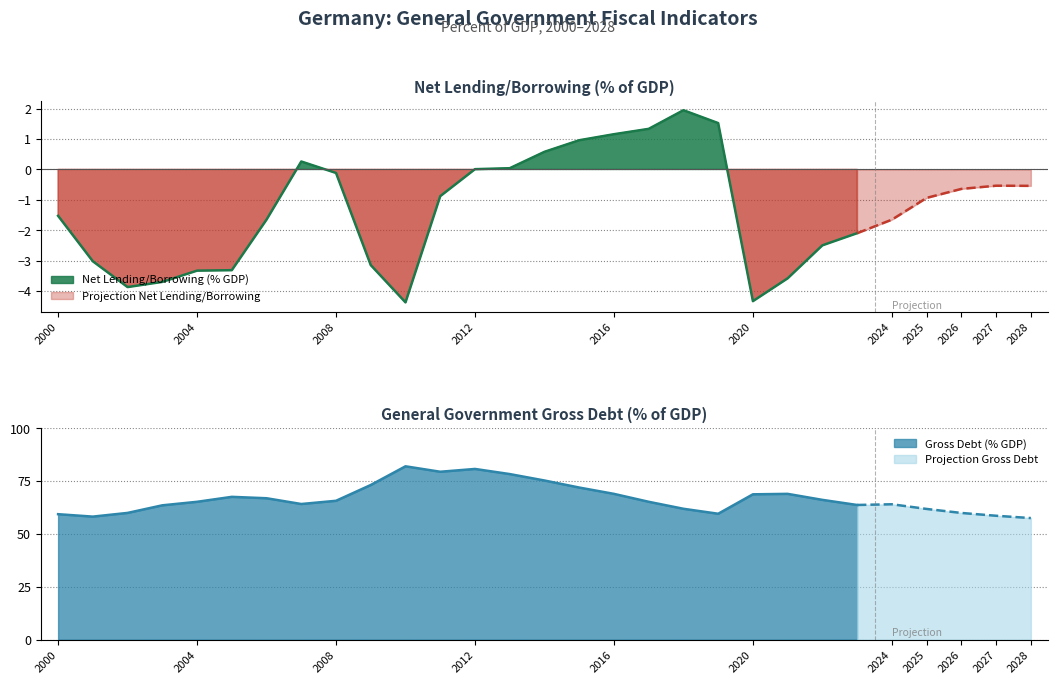

What is the spread (max minus min) of values at 2010?

86.4